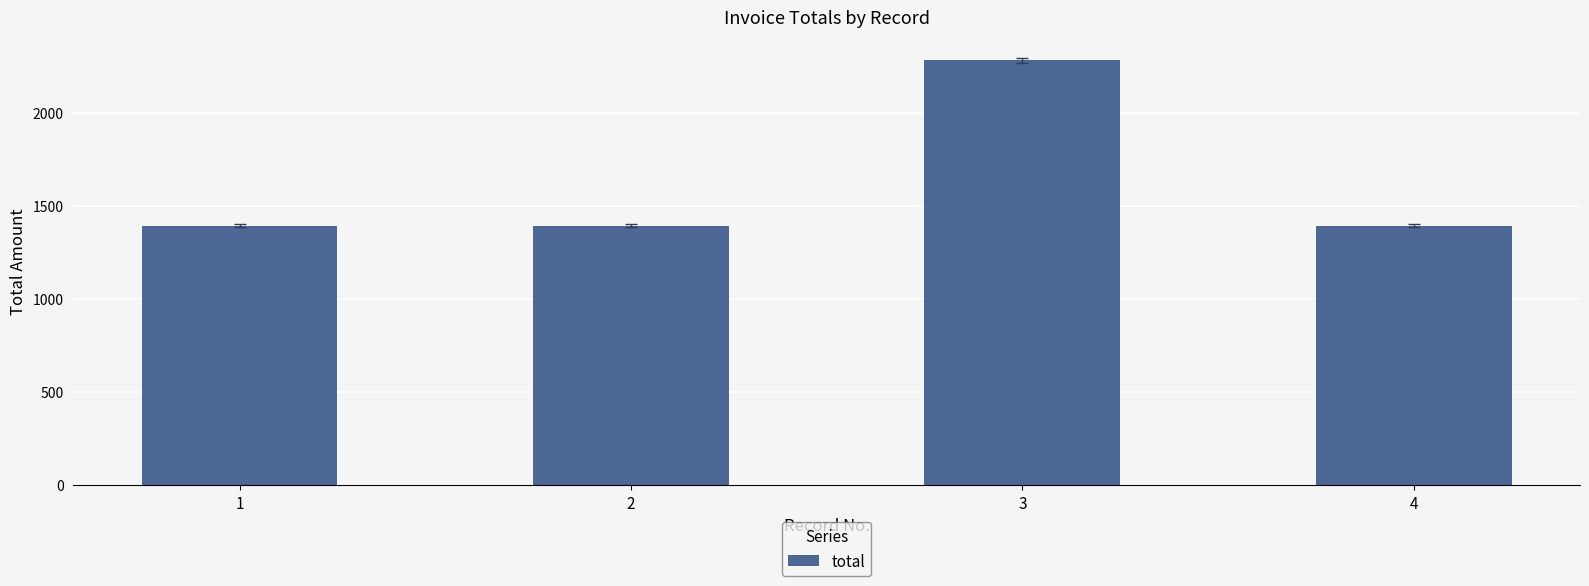

Which label corresponds to the largest value in the chart?

3